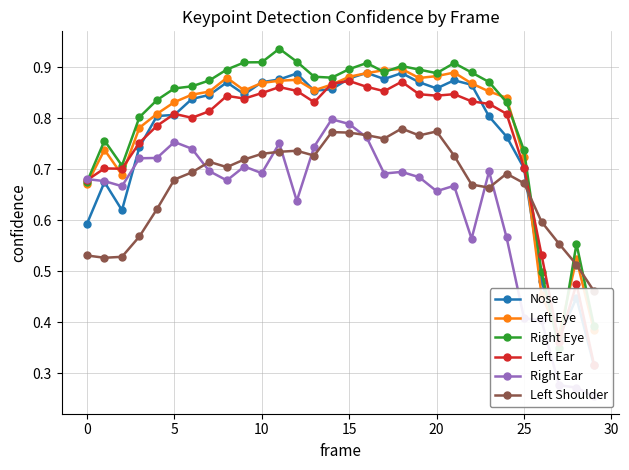

What is the value of the Right Eye point at the 2nd from the left?

0.8